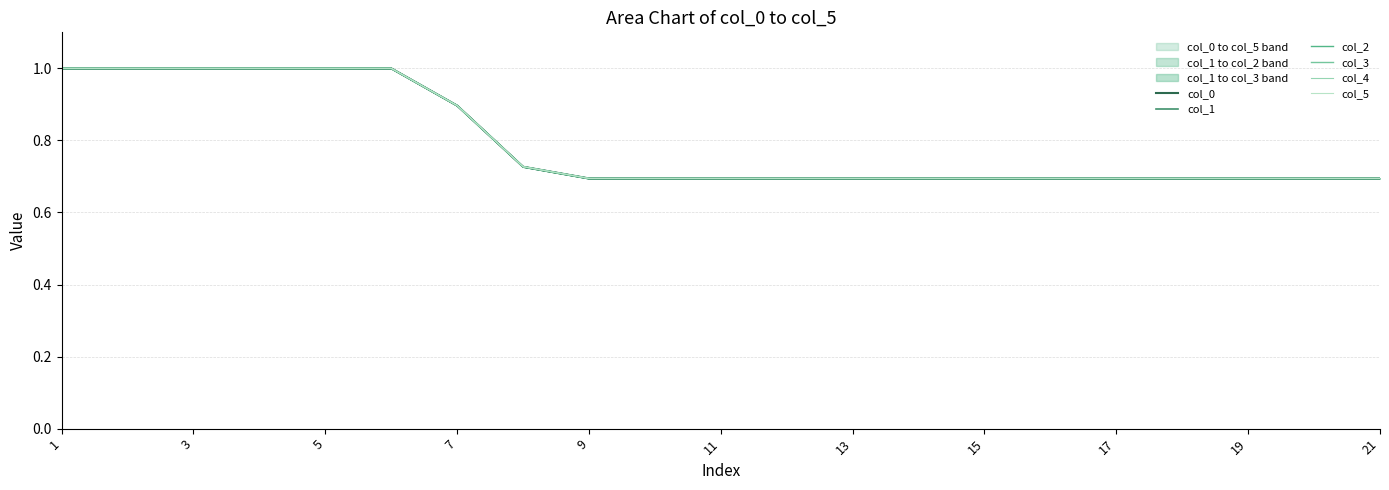

Reading left to right, transcribe all the data shown in this chart.

col_0: 1.0	1.0	1.0	1.0	1.0	1.0	0.9	0.7	0.7	0.7	0.7	0.7	0.7	0.7	0.7	0.7	0.7	0.7	0.7	0.7	0.7
col_1: 1.0	1.0	1.0	1.0	1.0	1.0	0.9	0.7	0.7	0.7	0.7	0.7	0.7	0.7	0.7	0.7	0.7	0.7	0.7	0.7	0.7
col_2: 1.0	1.0	1.0	1.0	1.0	1.0	0.9	0.7	0.7	0.7	0.7	0.7	0.7	0.7	0.7	0.7	0.7	0.7	0.7	0.7	0.7
col_3: 1.0	1.0	1.0	1.0	1.0	1.0	0.9	0.7	0.7	0.7	0.7	0.7	0.7	0.7	0.7	0.7	0.7	0.7	0.7	0.7	0.7
col_4: 1.0	1.0	1.0	1.0	1.0	1.0	0.9	0.7	0.7	0.7	0.7	0.7	0.7	0.7	0.7	0.7	0.7	0.7	0.7	0.7	0.7
col_5: 1.0	1.0	1.0	1.0	1.0	1.0	0.9	0.7	0.7	0.7	0.7	0.7	0.7	0.7	0.7	0.7	0.7	0.7	0.7	0.7	0.7